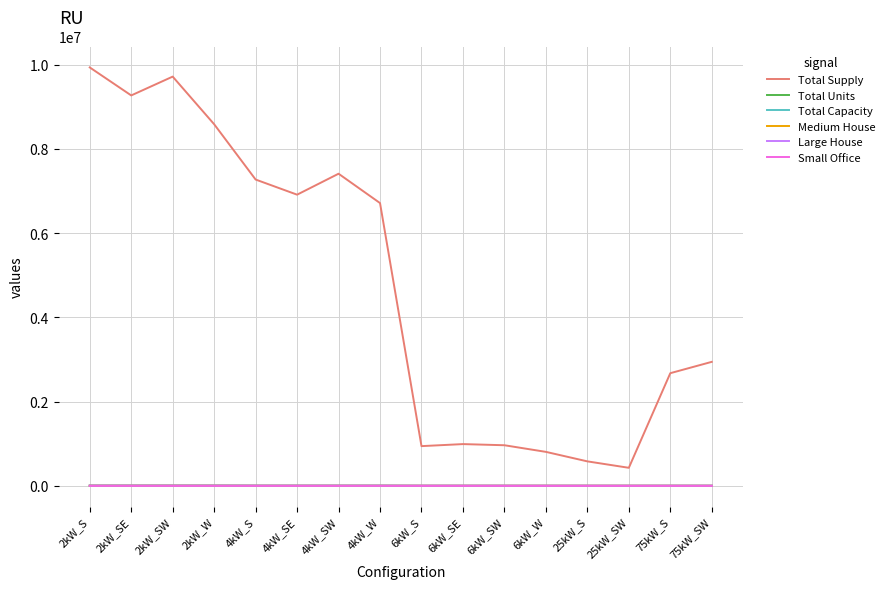

What is the difference between the maximum and second lowest values in the Total Units series?

2835.0